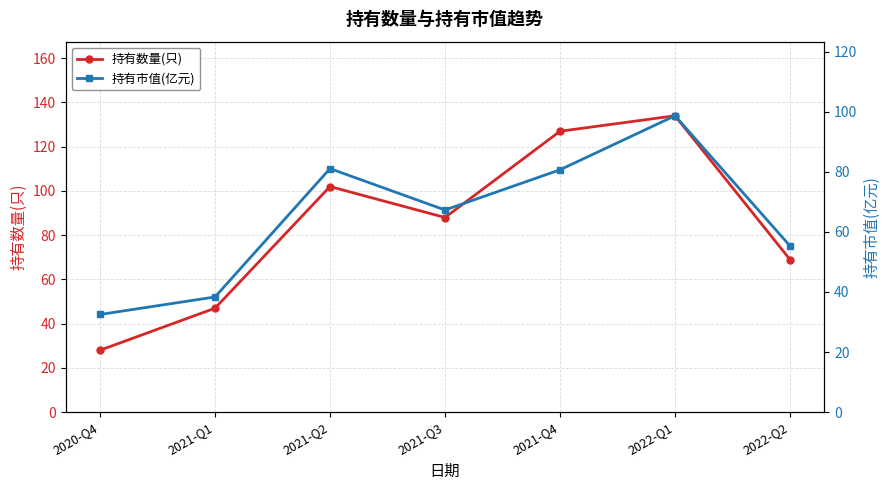

What is the label of the 6th point from the right?

2021-Q1